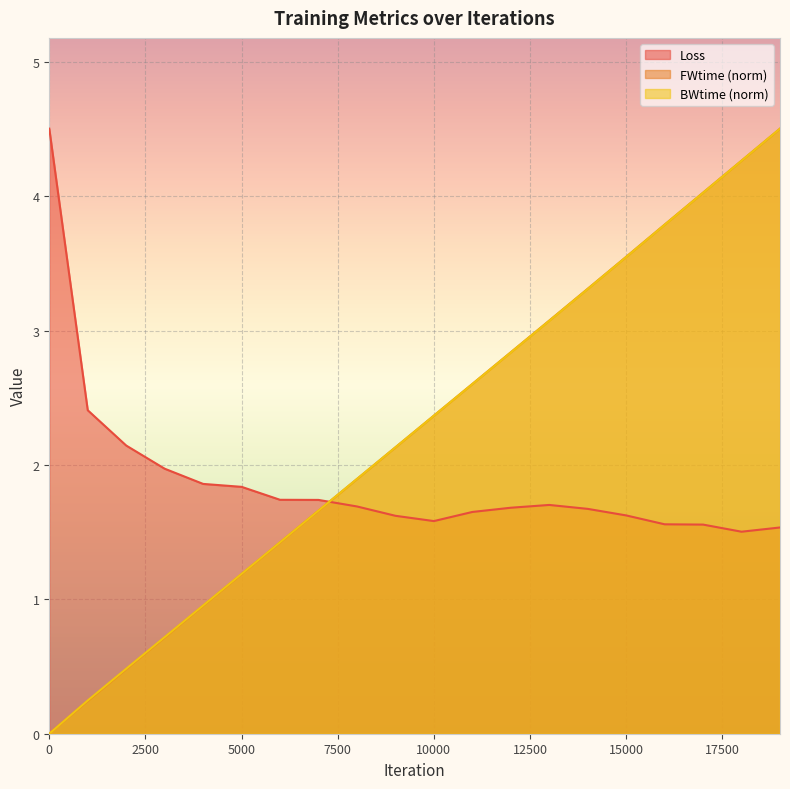

Reading left to right, list all the values displayed in this chart.

Loss: 0=4.5	1000=2.4	2000=2.1	3000=2.0	4000=1.9	5000=1.8	6000=1.7	7000=1.7	8000=1.7	9000=1.6	10000=1.6	11000=1.7	12000=1.7	13000=1.7	14000=1.7	15000=1.6	16000=1.6	17000=1.6	18000=1.5	19000=1.5
FWtime: 0=0.0	1000=0.2	2000=0.5	3000=0.7	4000=1.0	5000=1.2	6000=1.4	7000=1.7	8000=1.9	9000=2.1	10000=2.4	11000=2.6	12000=2.8	13000=3.1	14000=3.3	15000=3.5	16000=3.8	17000=4.0	18000=4.3	19000=4.5
BWtime: 0=0.0	1000=0.2	2000=0.5	3000=0.7	4000=1.0	5000=1.2	6000=1.4	7000=1.7	8000=1.9	9000=2.1	10000=2.4	11000=2.6	12000=2.8	13000=3.1	14000=3.3	15000=3.5	16000=3.8	17000=4.0	18000=4.3	19000=4.5